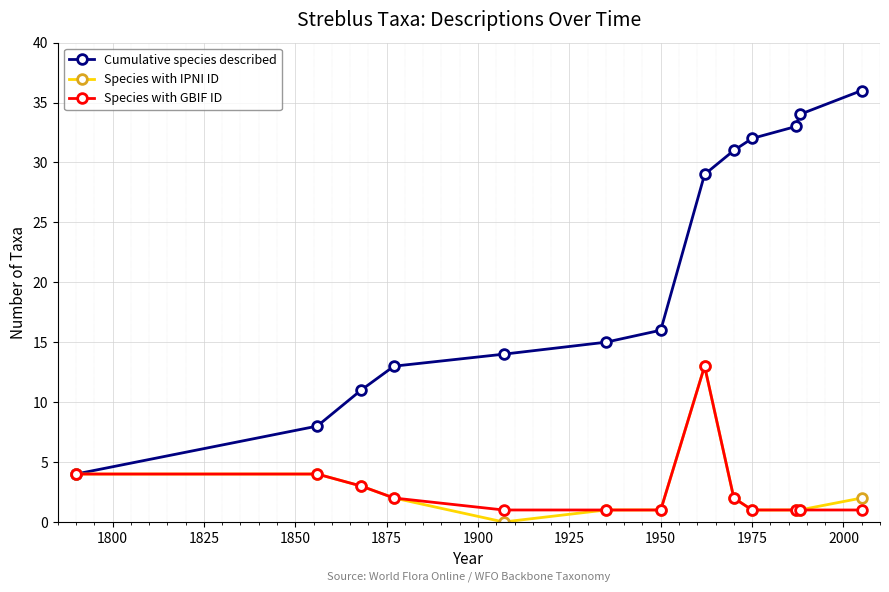

Which series has the largest range (max minus min)?

Cumulative species described